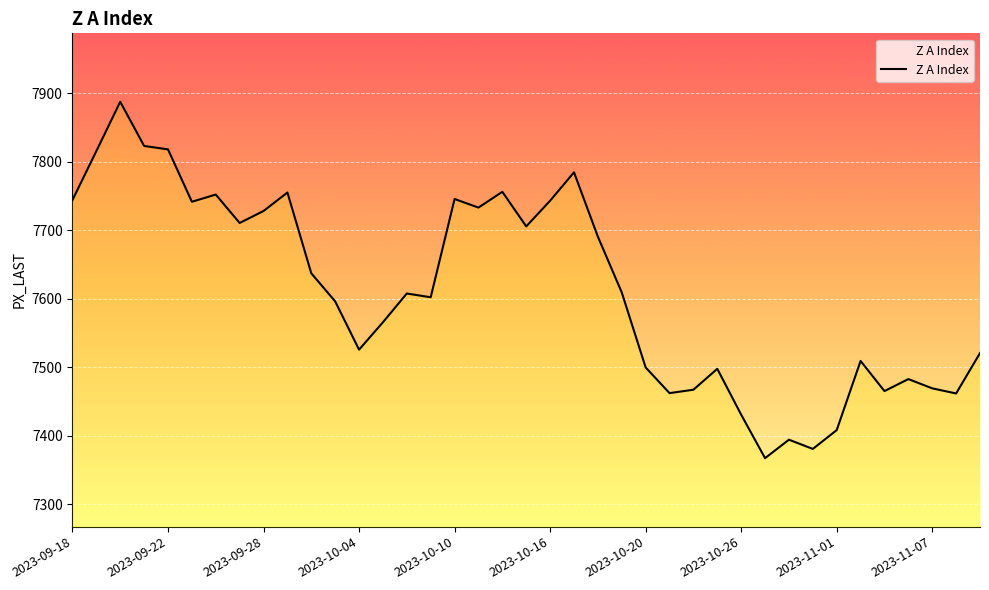

The value at 19 is 7705.5. True or false?

True